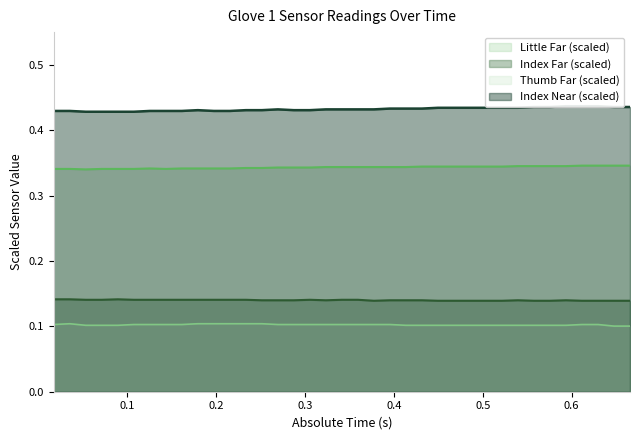

Reading left to right, extract all data points from this chart.

Little Far (scaled): 0.3	0.3	0.3	0.3	0.3	0.3	0.3	0.3	0.3	0.3	0.3	0.3	0.3	0.3	0.3	0.3	0.3	0.3	0.3	0.3	0.3	0.3	0.3	0.3	0.3	0.3	0.3	0.3	0.3	0.3	0.3	0.3	0.3	0.3	0.3	0.3	0.3
Index Far (scaled): 0.1	0.1	0.1	0.1	0.1	0.1	0.1	0.1	0.1	0.1	0.1	0.1	0.1	0.1	0.1	0.1	0.1	0.1	0.1	0.1	0.1	0.1	0.1	0.1	0.1	0.1	0.1	0.1	0.1	0.1	0.1	0.1	0.1	0.1	0.1	0.1	0.1
Thumb Far (scaled): 0.1	0.1	0.1	0.1	0.1	0.1	0.1	0.1	0.1	0.1	0.1	0.1	0.1	0.1	0.1	0.1	0.1	0.1	0.1	0.1	0.1	0.1	0.1	0.1	0.1	0.1	0.1	0.1	0.1	0.1	0.1	0.1	0.1	0.1	0.1	0.1	0.1
Index Near (scaled): 0.4	0.4	0.4	0.4	0.4	0.4	0.4	0.4	0.4	0.4	0.4	0.4	0.4	0.4	0.4	0.4	0.4	0.4	0.4	0.4	0.4	0.4	0.4	0.4	0.4	0.4	0.4	0.4	0.4	0.4	0.4	0.4	0.4	0.4	0.4	0.4	0.4